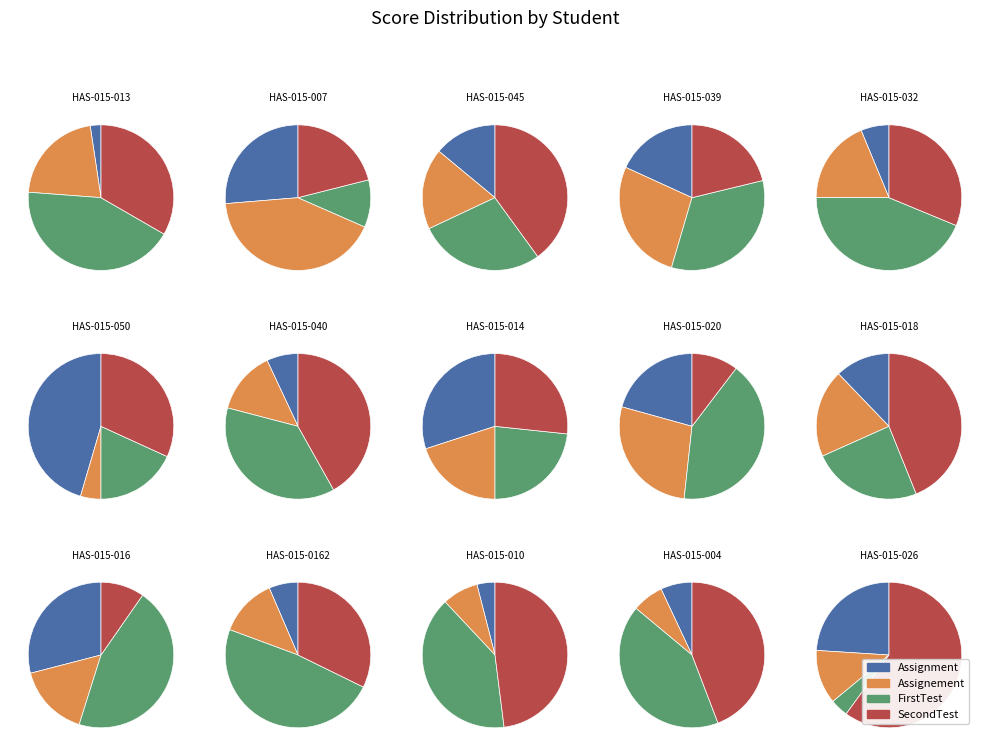

The HAS-015-040 slice represents 7% of the pie. True or false?

True